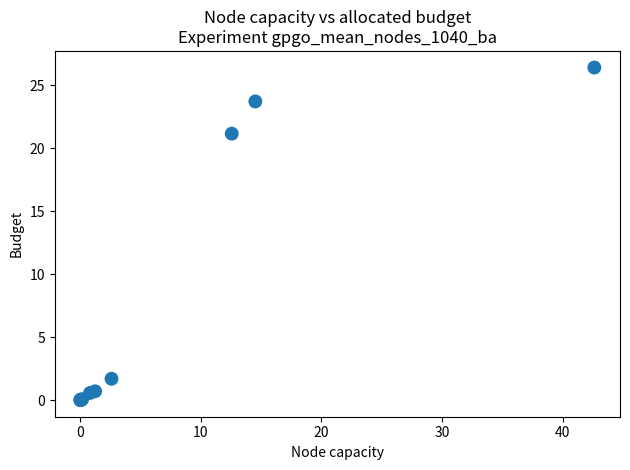

What Y value in the scatter plot is closest to 13?

21.1